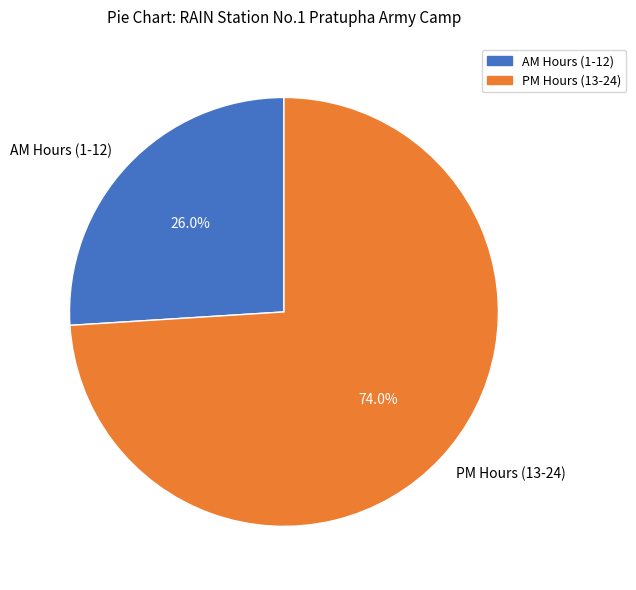

Approximately how many times larger is the value at AM Hours (1-12) compared to PM Hours (13-24)?

0.4